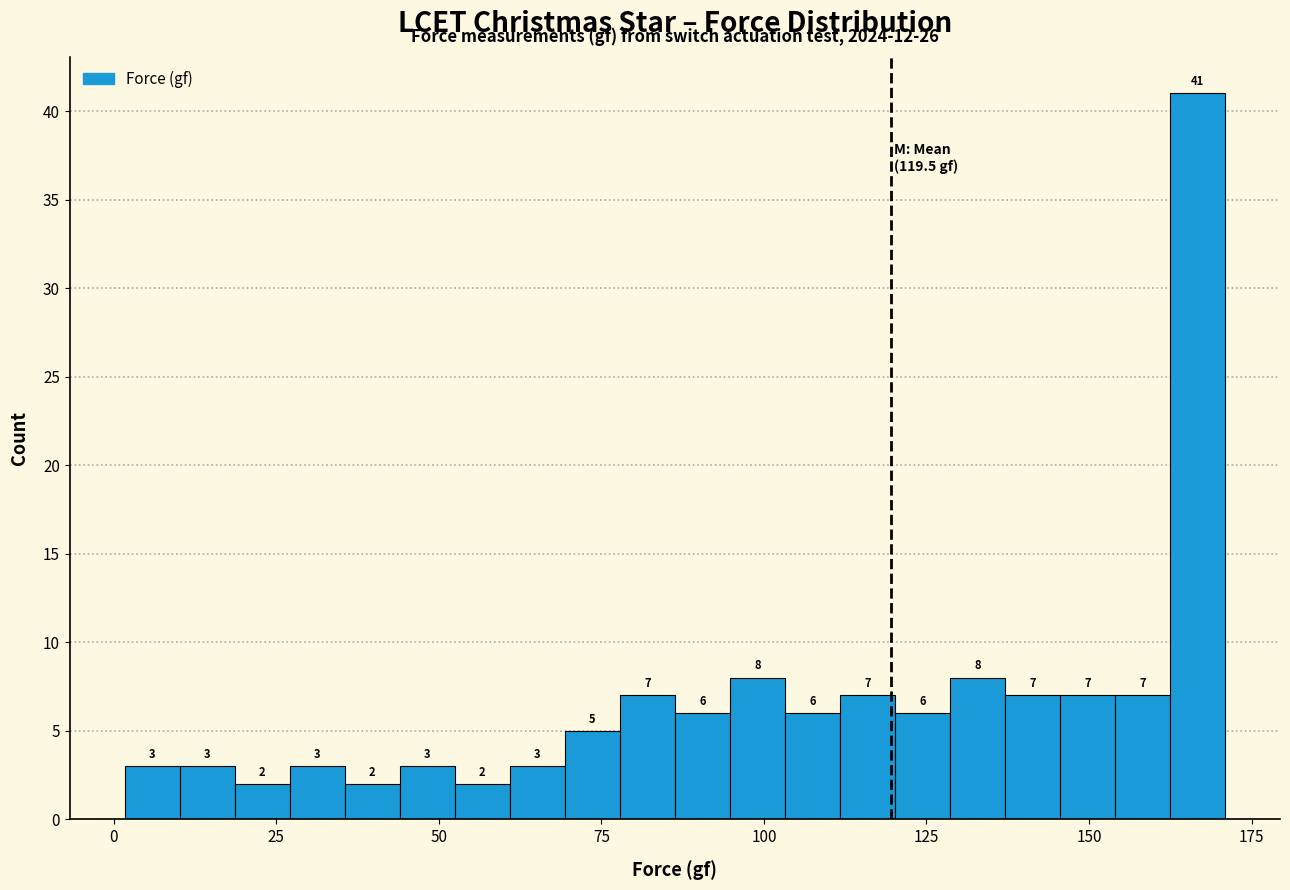

Read against the x-axis, roughly where is the centre of the tallest bar?

165